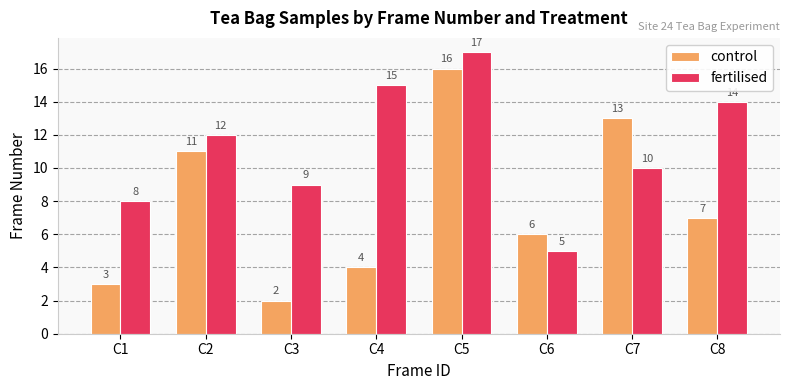

Reading right to left, what are all the values shown in this chart?

control: 7	13	6	16	4	2	11	3
fertilised: 14	10	5	17	15	9	12	8